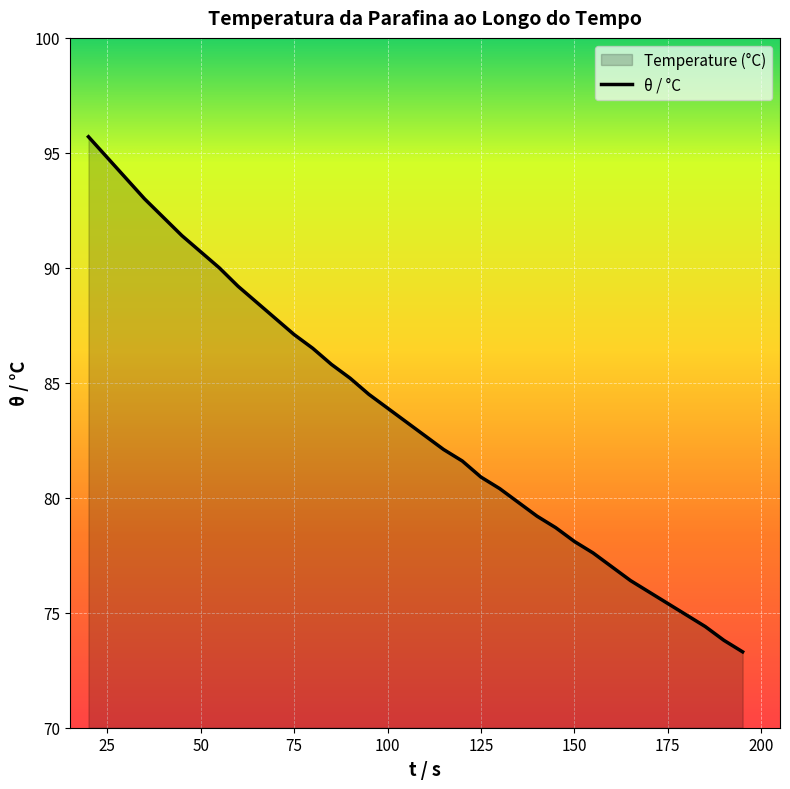

Reading left to right, what are all the values shown in this chart?

95.7	94.8	93.9	93.0	92.2	91.4	90.7	90.0	89.2	88.5	87.8	87.1	86.5	85.8	85.2	84.5	83.9	83.3	82.7	82.1	81.6	80.9	80.4	79.8	79.2	78.7	78.1	77.6	77.0	76.4	75.9	75.4	74.9	74.4	73.8	73.3